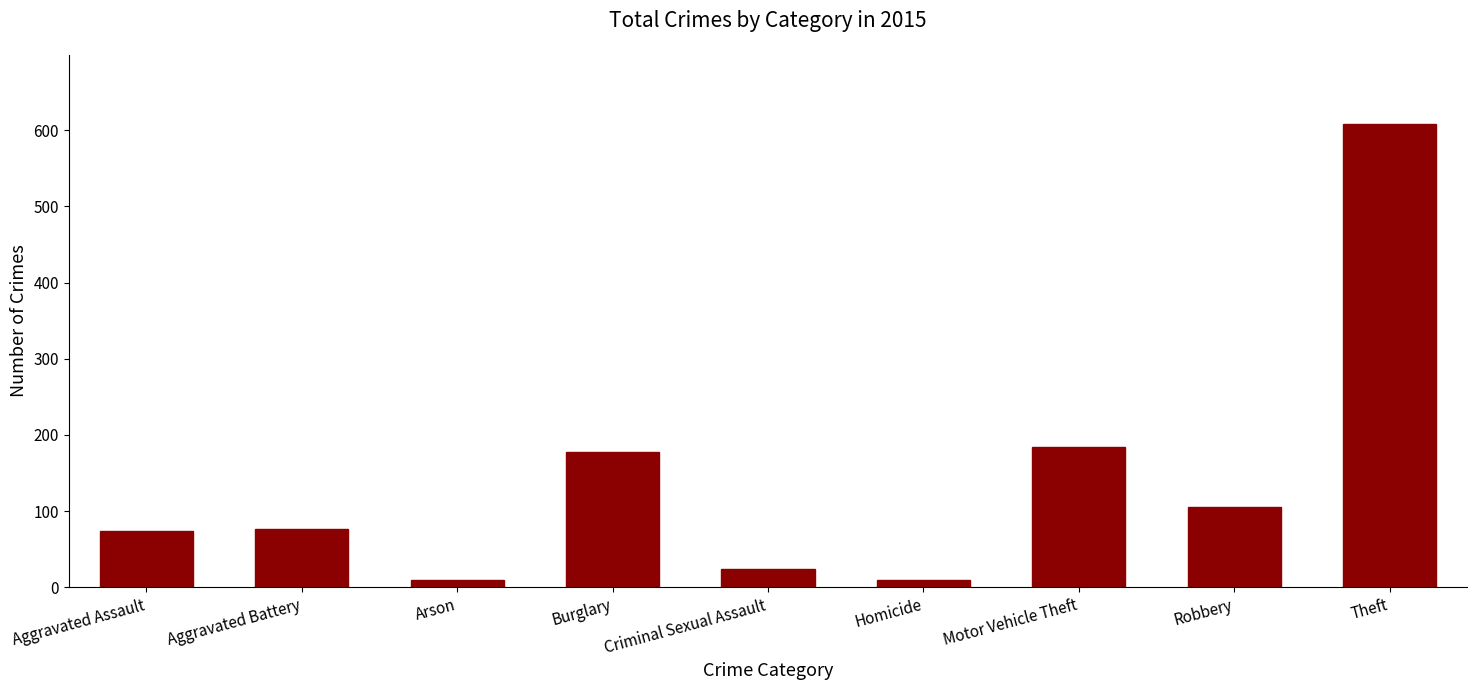

Which has a higher value, Homicide or Theft?

Theft